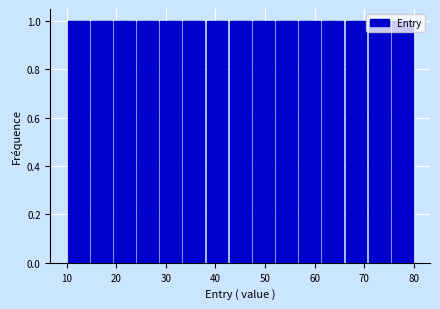

What is the height of the bar covering 71 to 75 on the x-axis? Neither the bar edges nor the heights are printed on the chart, so give them approximately, as read against the axes.

1